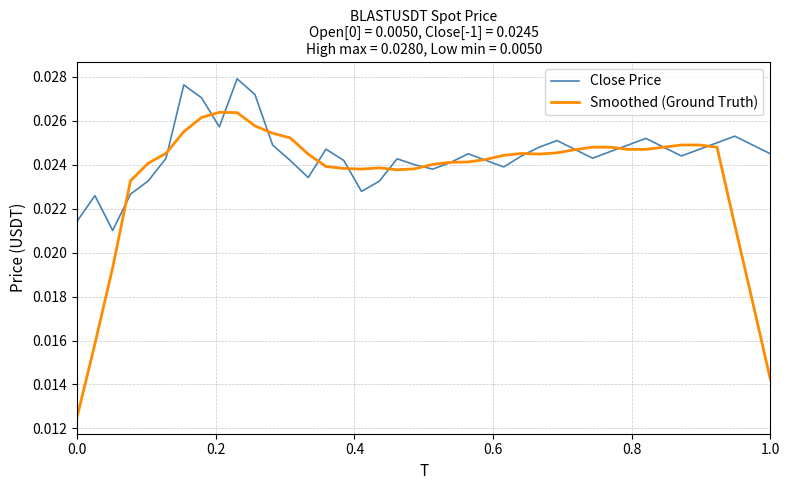

Rank the series by their average value, from highest to lowest.

Close Price, Smoothed (Ground Truth)